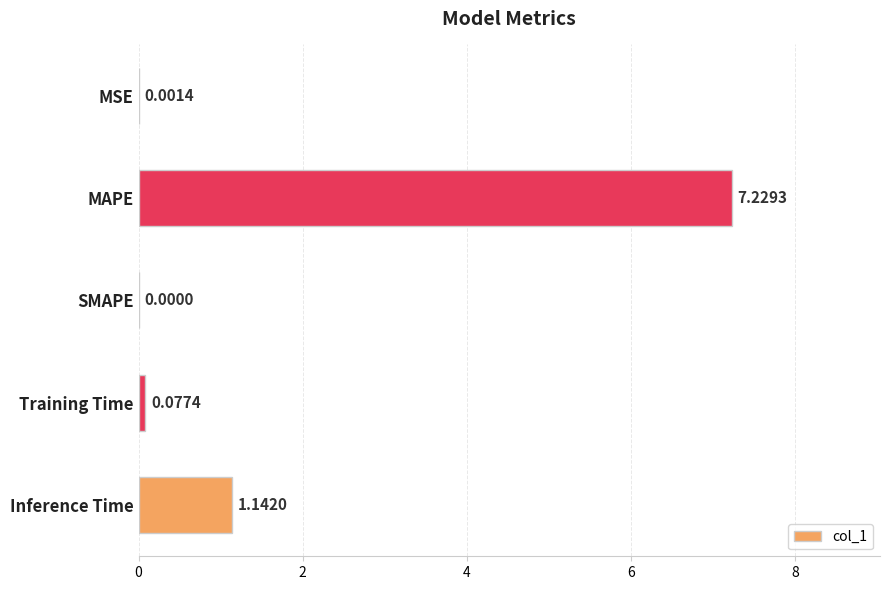

At which label is the value closest to 3?

Inference Time